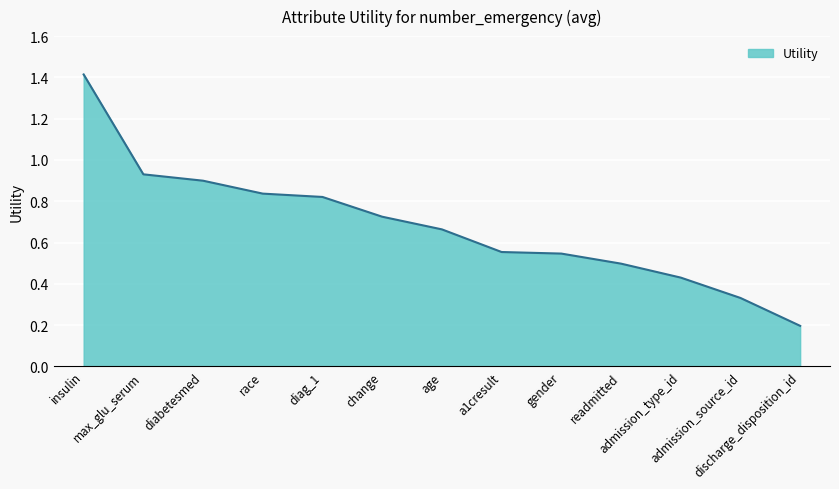

True or false: the data has more than 1 interior local peaks.

False